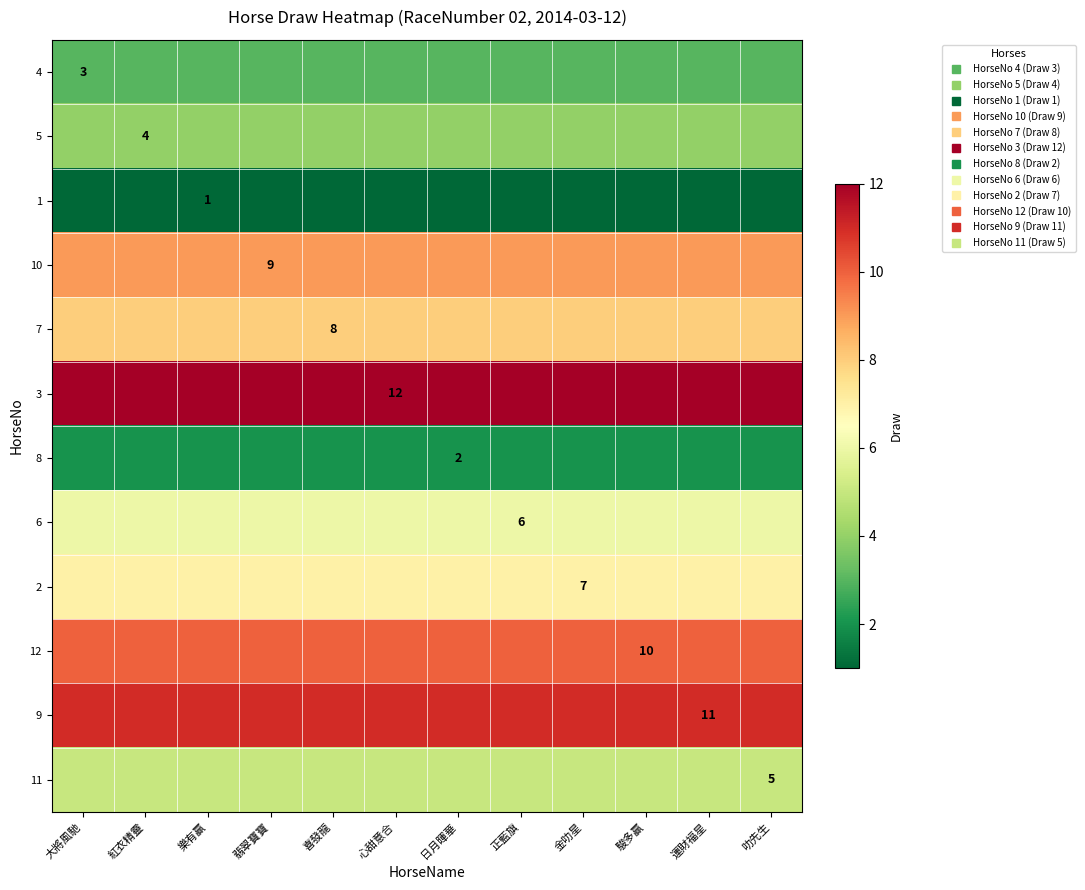

Which series has the widest spread of values?

4